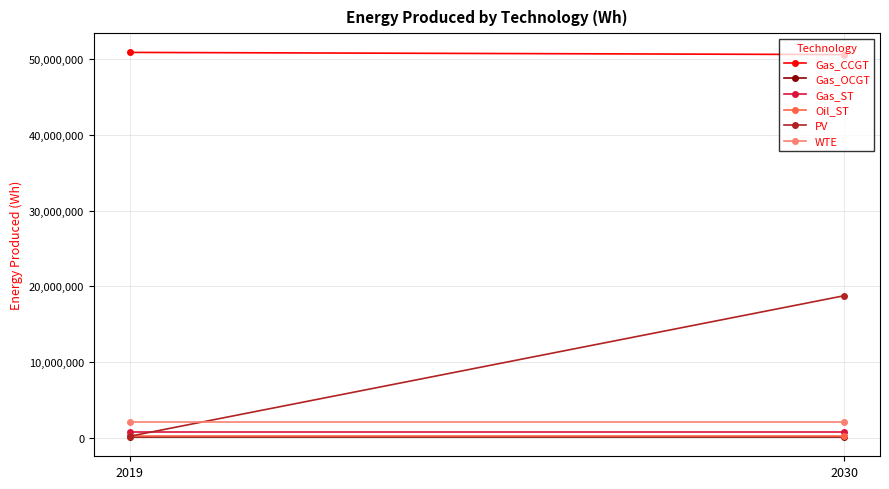

What is the smallest value displayed?

69379.2